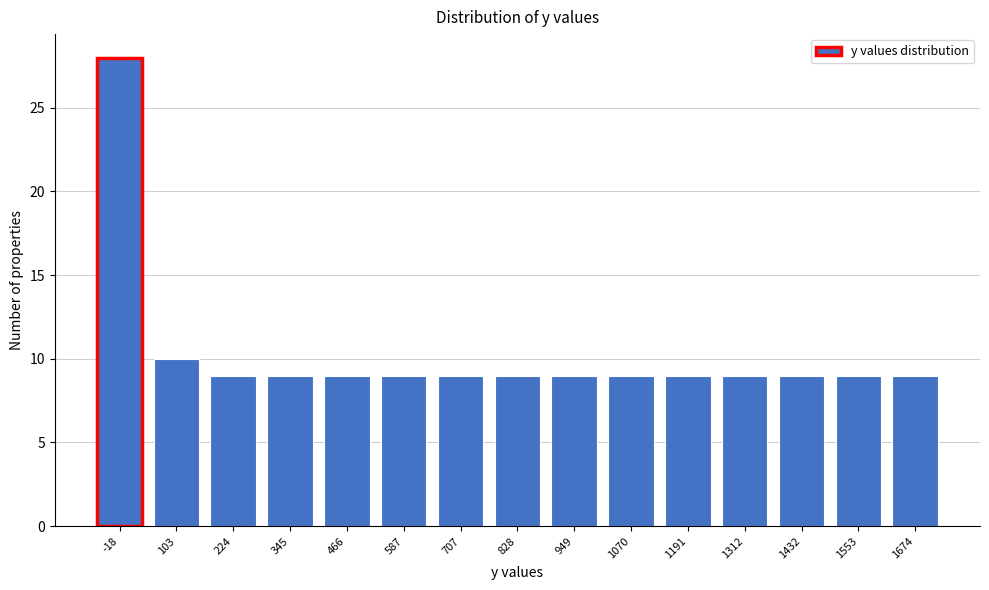

Reading left to right, transcribe all the data shown in this chart.

28	10	9	9	9	9	9	9	9	9	9	9	9	9	9